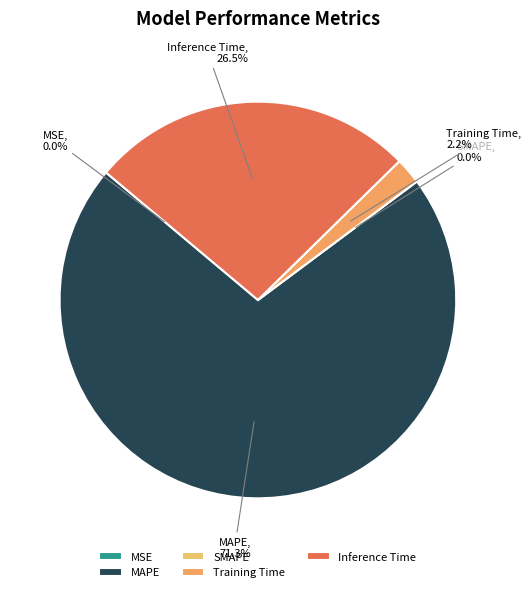

Rank the categories by value from highest to lowest.

MAPE, Inference Time, Training Time, MSE, SMAPE